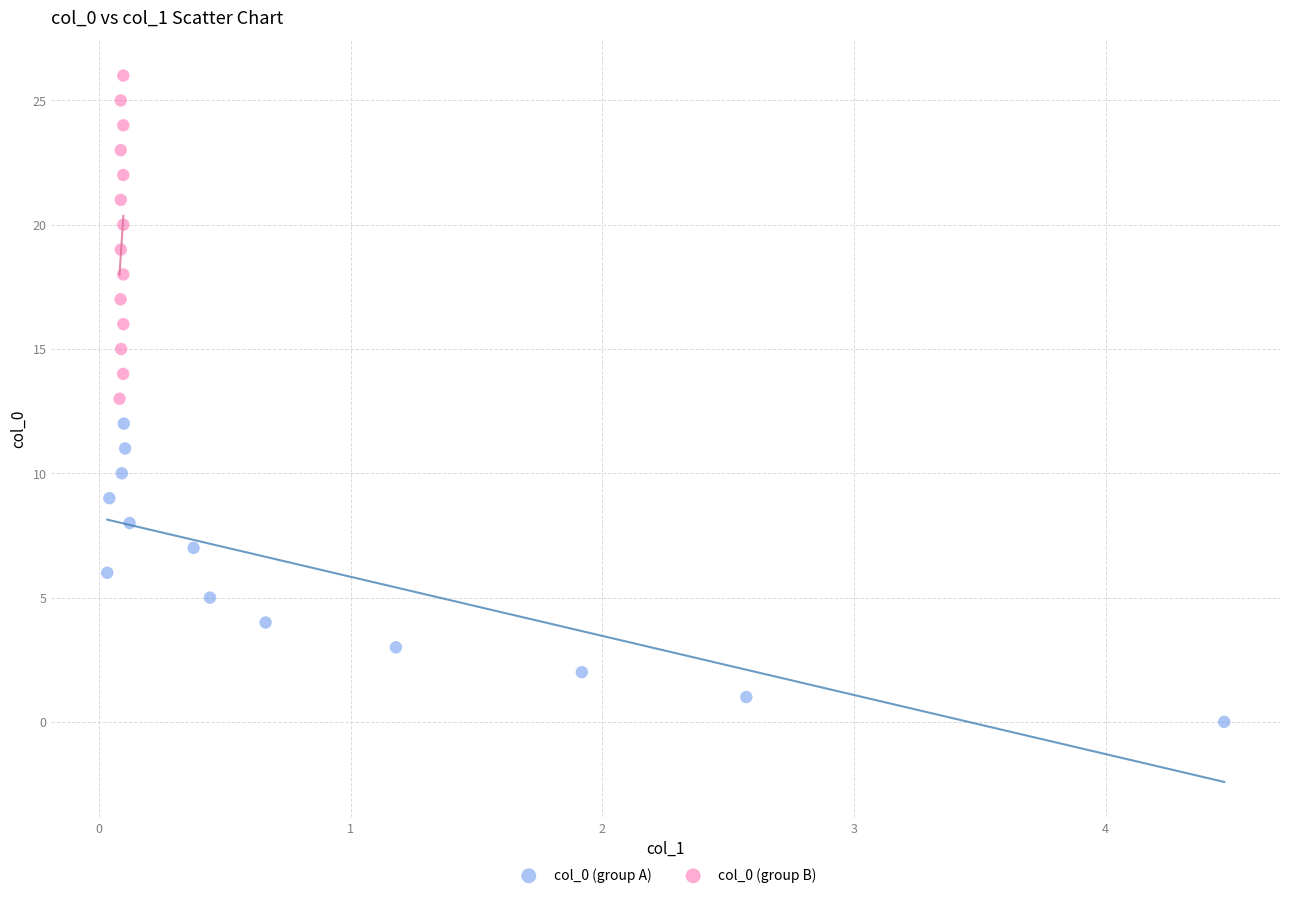

Which series contains the lowest Y value?

col_0 (group A)